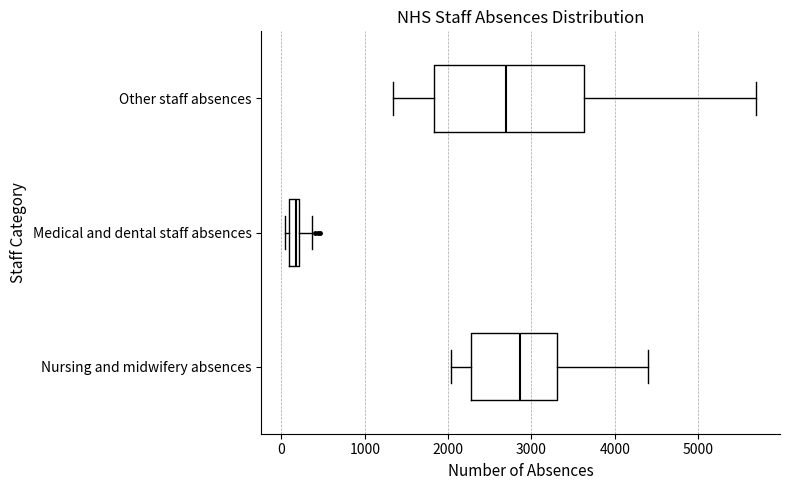

Which box is the widest, from its left edge to its right edge?

Other staff absences